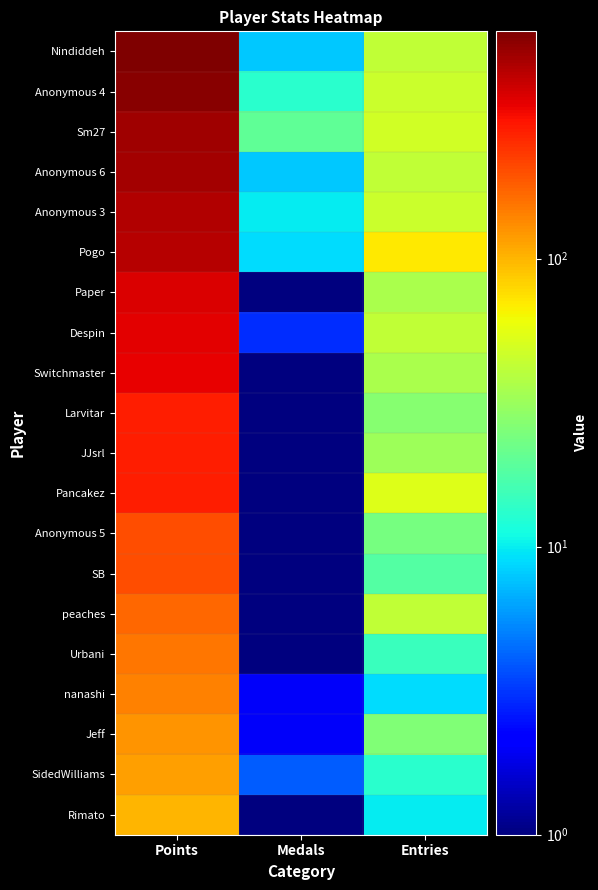

What is the difference between the highest and lowest values at Points?

516